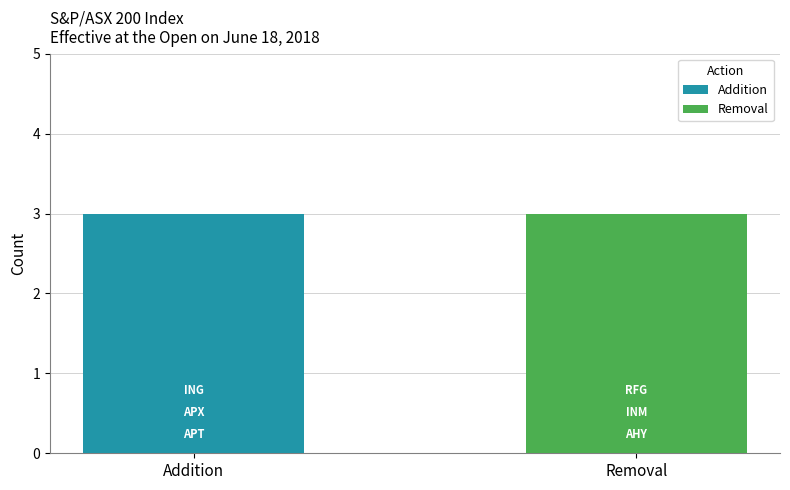

What is the maximum value for Addition?

3